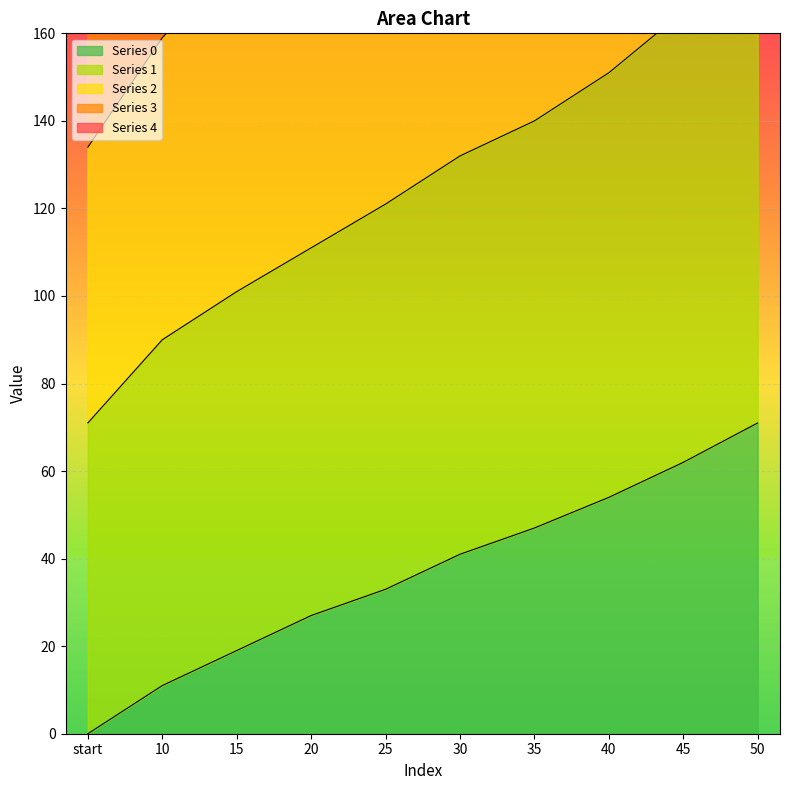

True or false: 3 and 2 intersect in this chart.

False